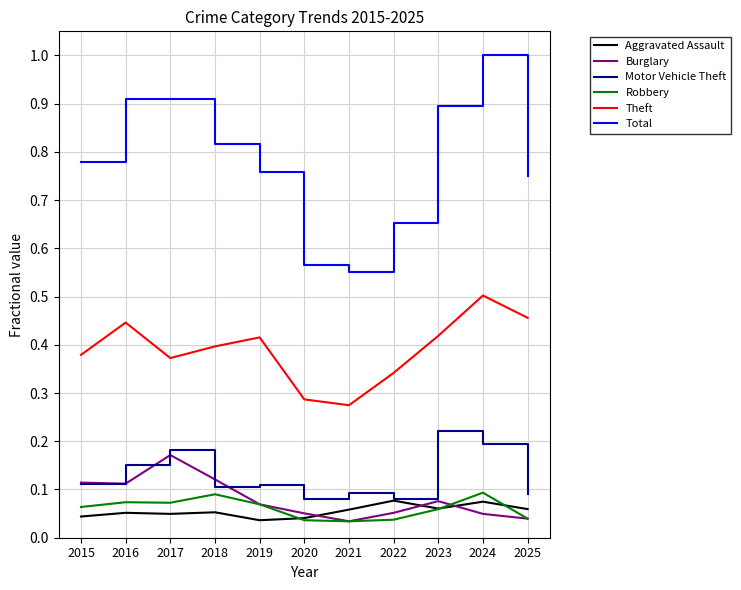

Does the chart display data point markers on the line(s)?

No